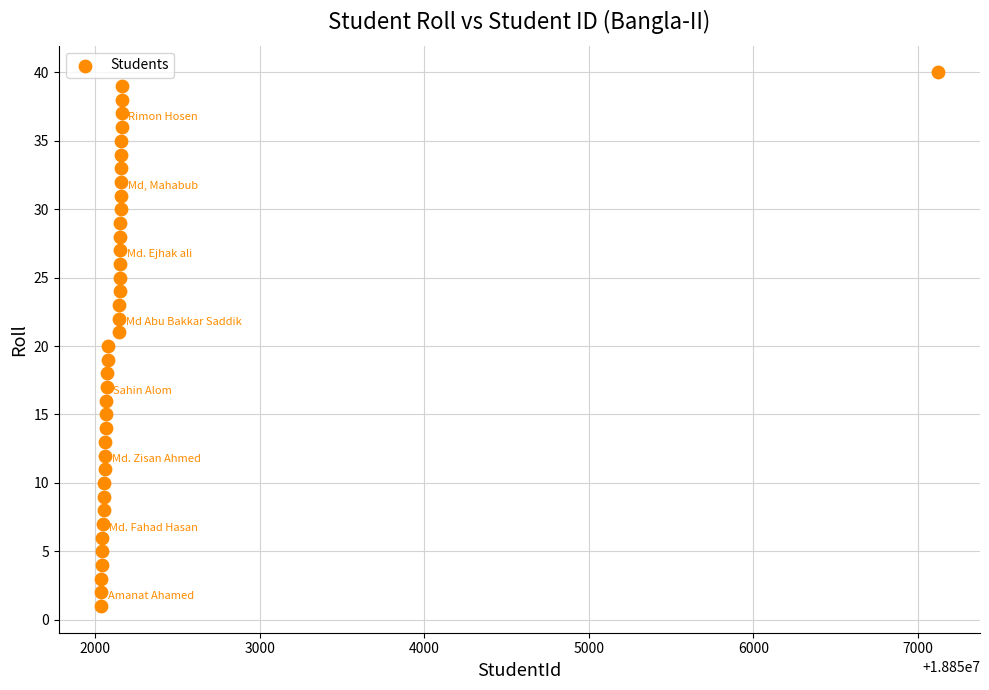

What is the range of Y values (max minus min)?

39